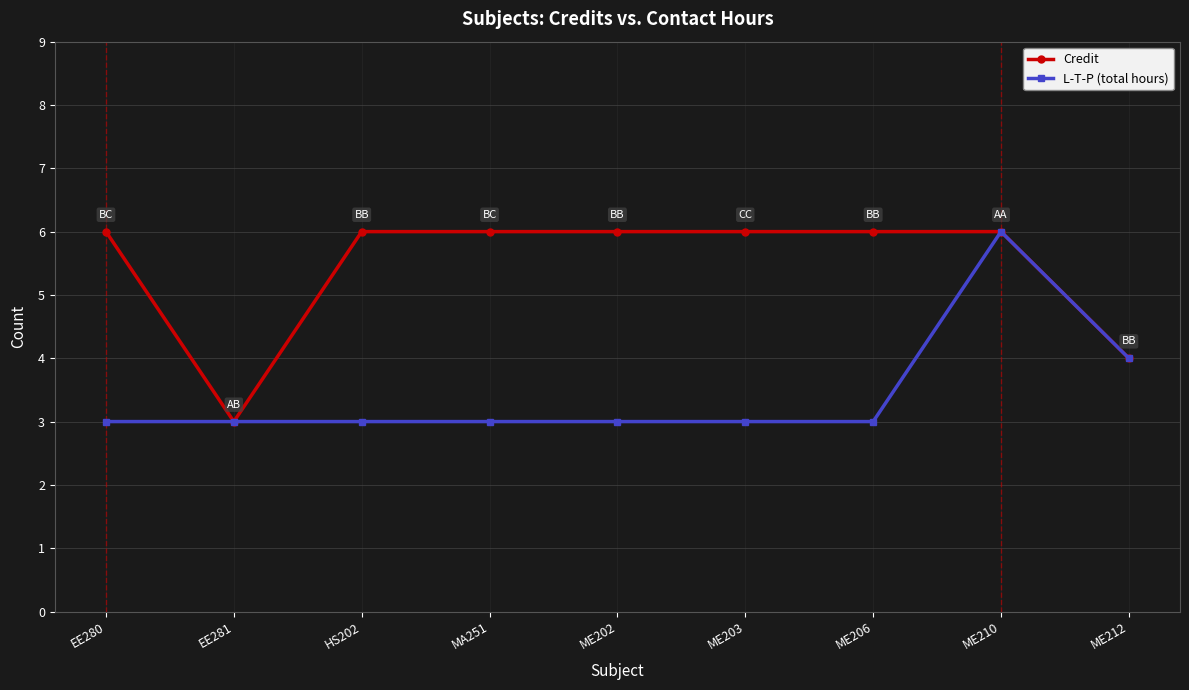

At which category does Credit reach its first local valley?

EE281